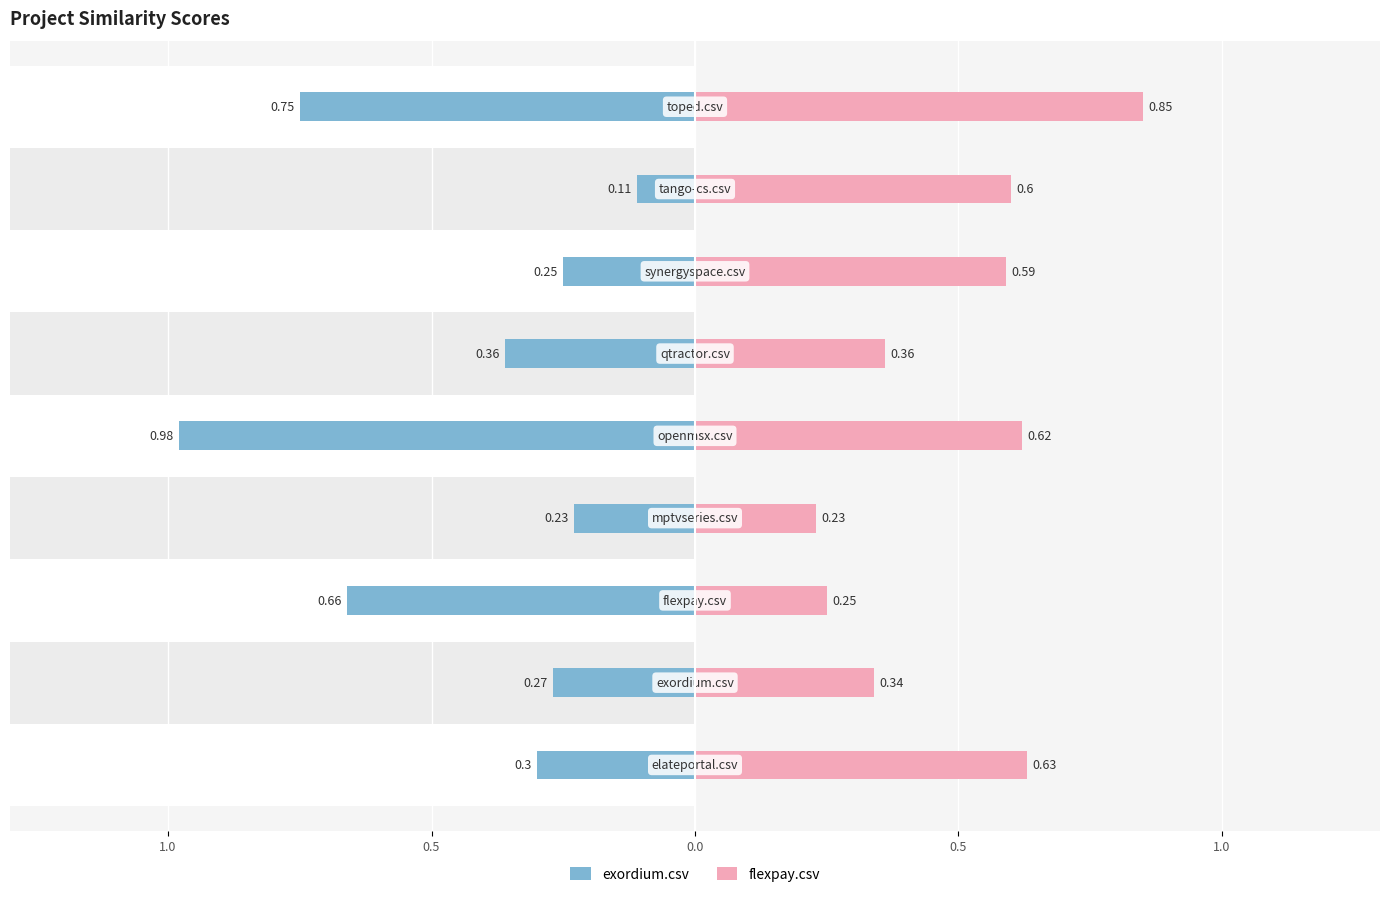

How many distinct data groups are displayed?

2